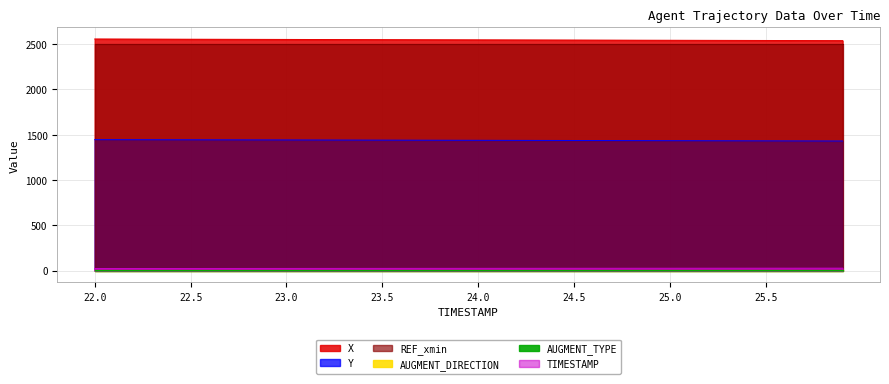

Is it true that X equals 2546.3 at 23.9?

True